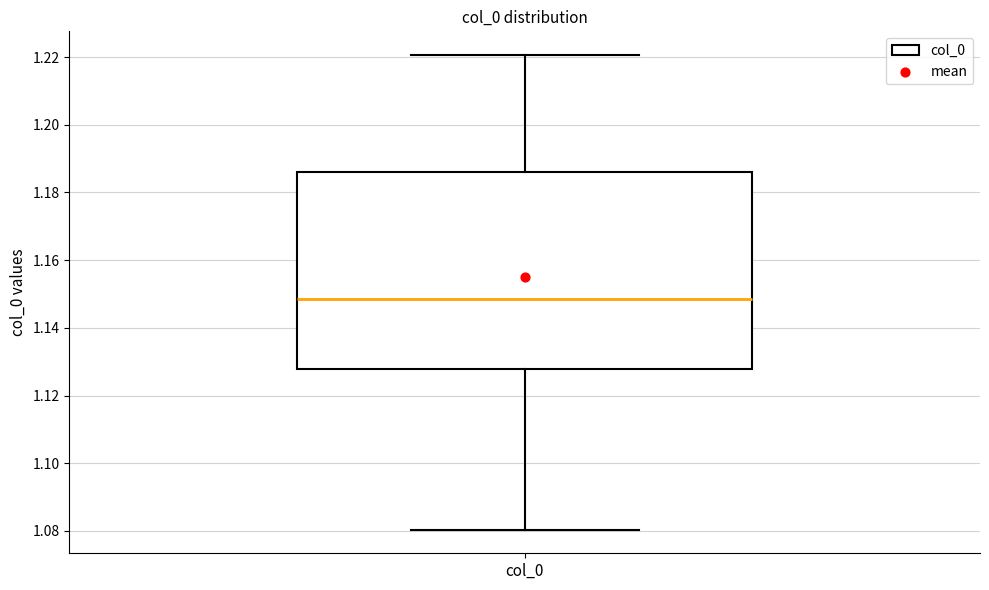

Read this box plot against the y-axis: the position of the median line, the range covered by the box, and the ends of both whiskers. The values are not printed on the chart, so give them approximately, as read against the axis.

median 1.148, box 1.128 to 1.186, whiskers 1.080 to 1.220